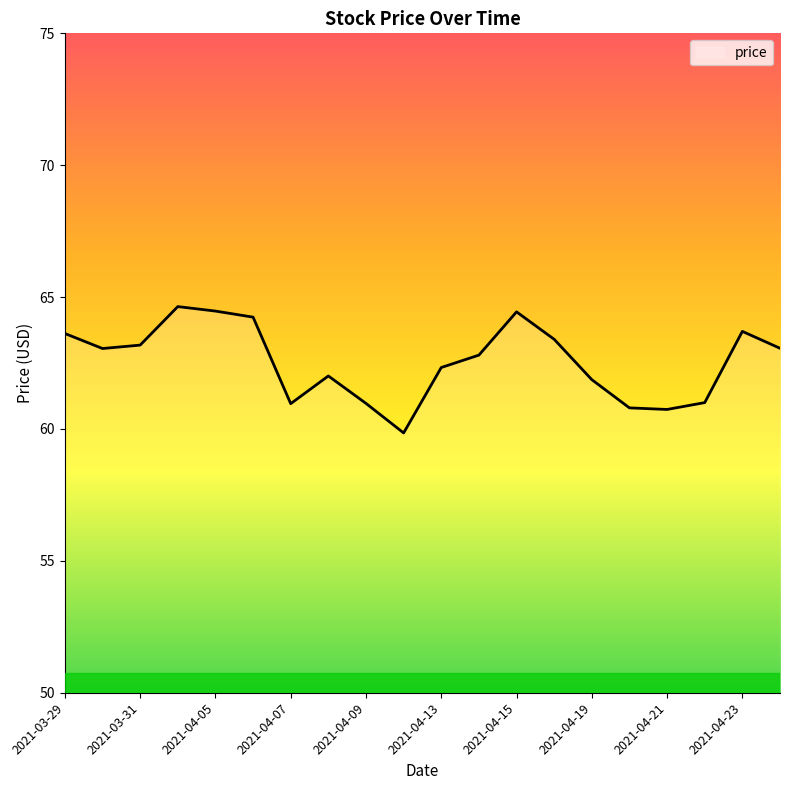

What is the smallest value displayed?

59.9